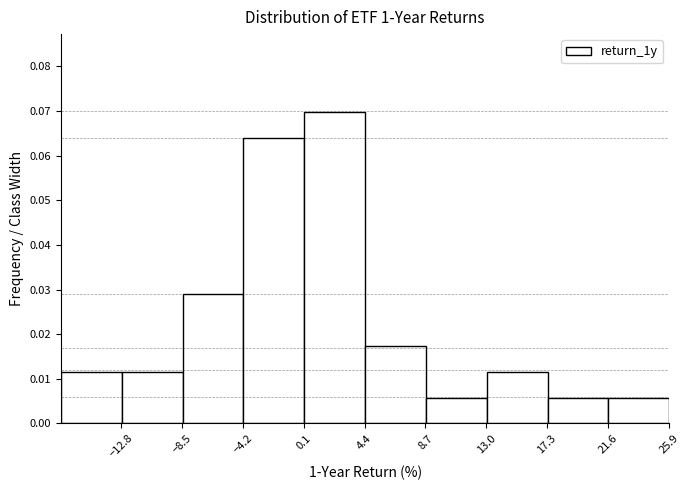

Reading left to right, transcribe this chart: for each bar, give the range it covers on the x-axis and its height. Neither the bar edges nor the heights are printed on the chart, so give them approximately, as read against the axes.

-17.0 to -13.0: 0.012
-13.0 to -8.5: 0.012
-8.5 to -4.0: 0.029
-4.0 to 0.0: 0.064
0.0 to 4.5: 0.070
4.5 to 8.5: 0.017
8.5 to 13.0: 0.006
13.0 to 17.5: 0.012
17.5 to 21.5: 0.006
21.5 to 26.0: 0.006